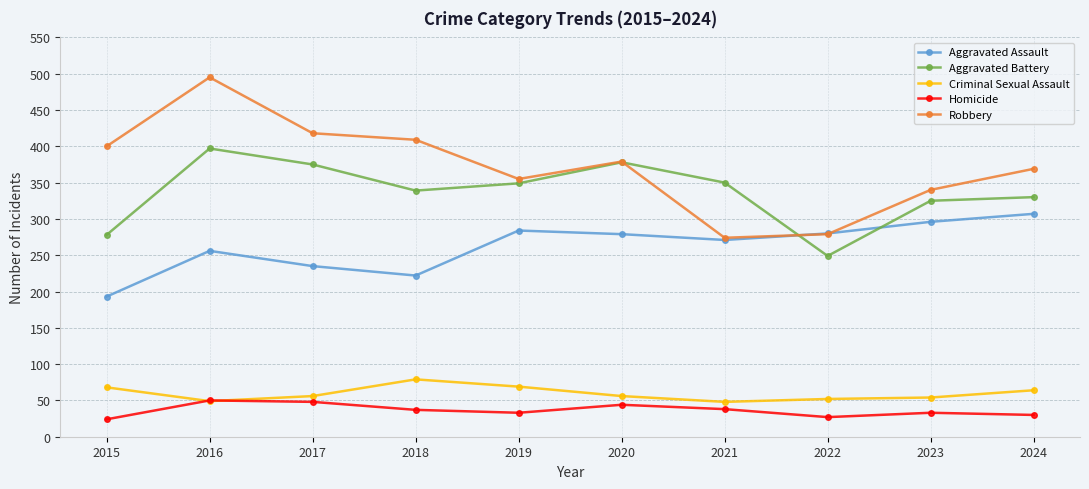

Which series has the largest total across all categories?

Robbery